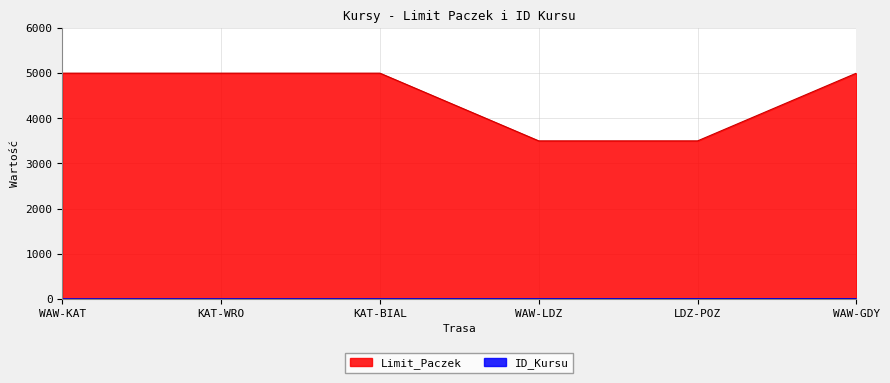

Which series has the largest total across all categories?

Limit_Paczek